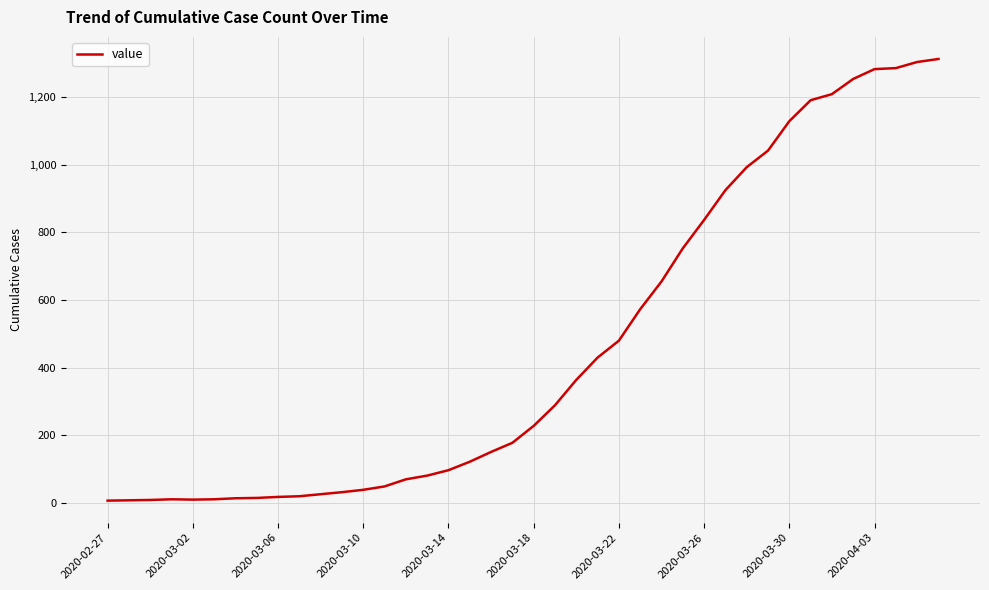

Is this an area chart (filled region under the line)?

No